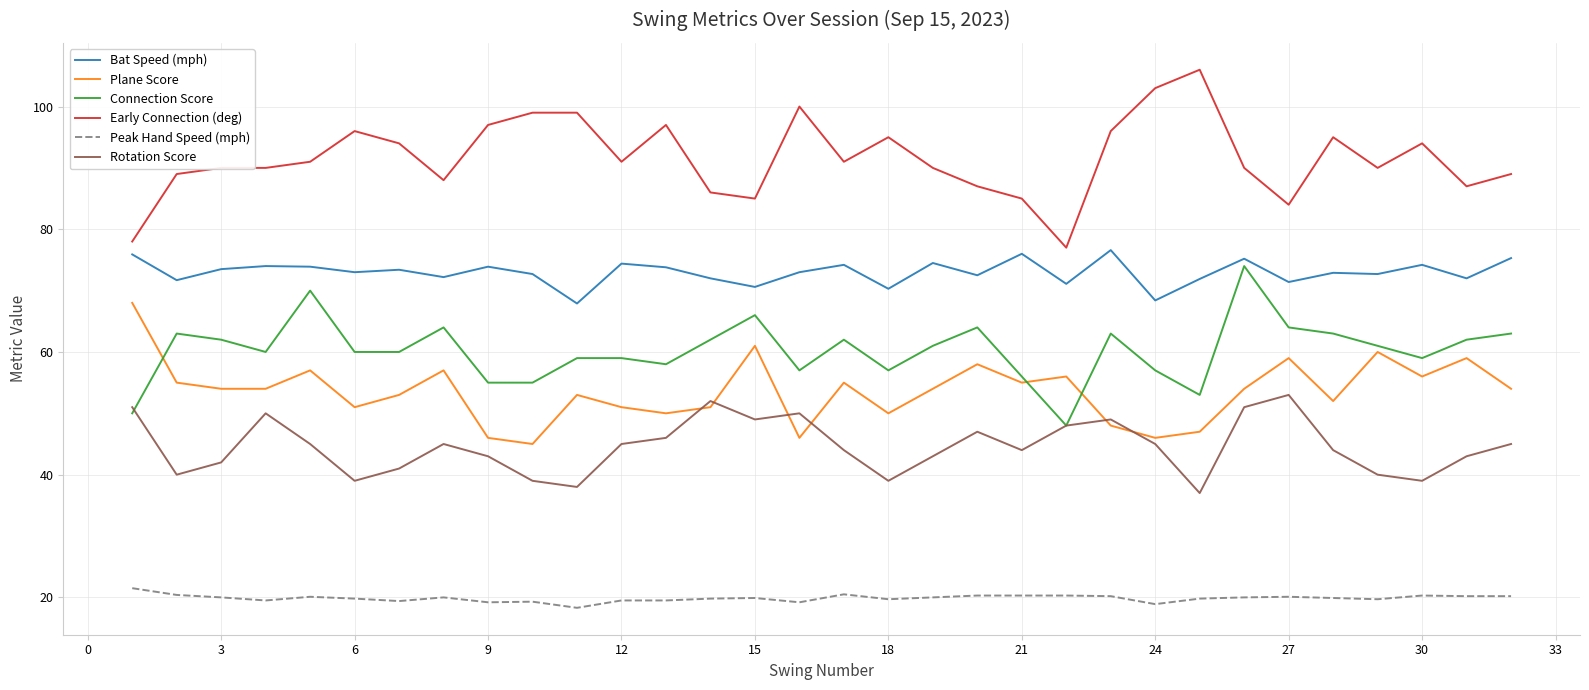

What is the lowest value of the Early Connection (deg) series?

77.0